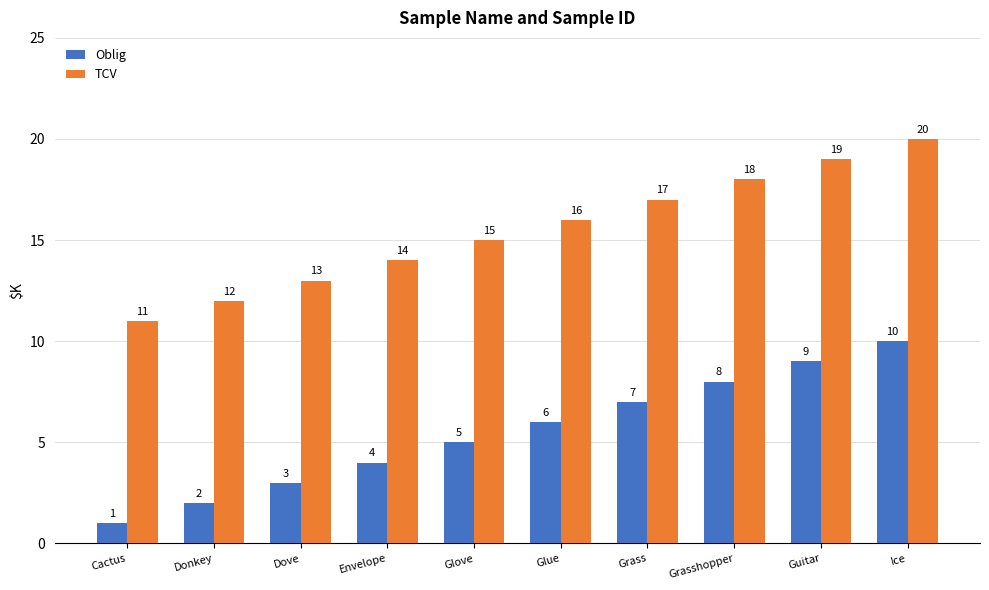

Reading right to left, what are all the values shown in this chart?

Oblig: 10	9	8	7	6	5	4	3	2	1
TCV: 20	19	18	17	16	15	14	13	12	11